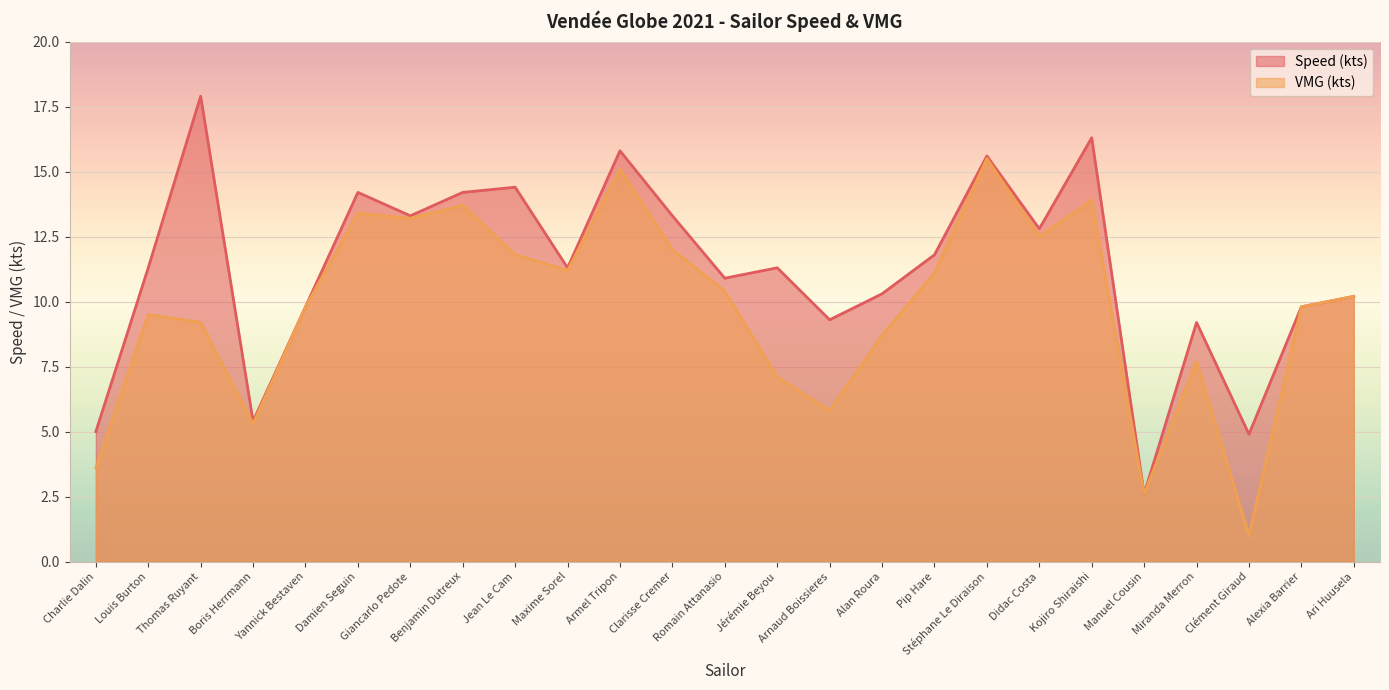

Between Arnaud Boissieres and Yannick Bestaven, which is larger?

Yannick Bestaven